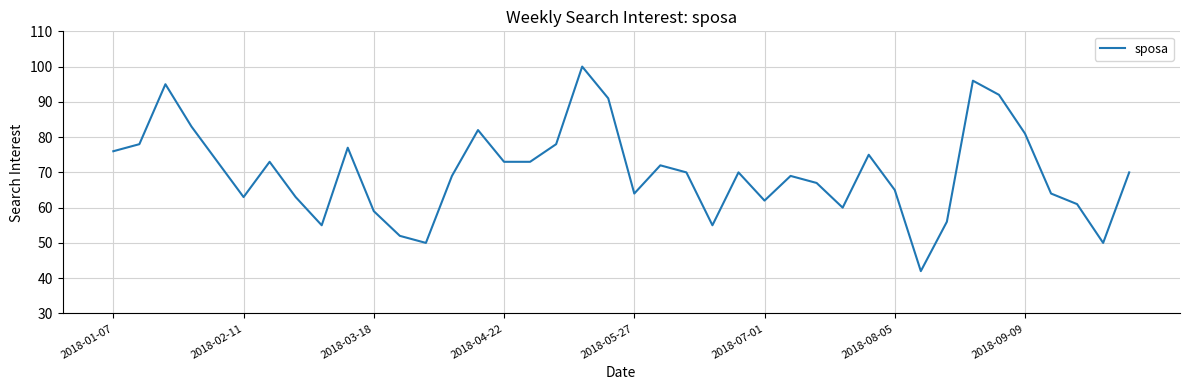

What is the difference between the maximum and minimum values?

58